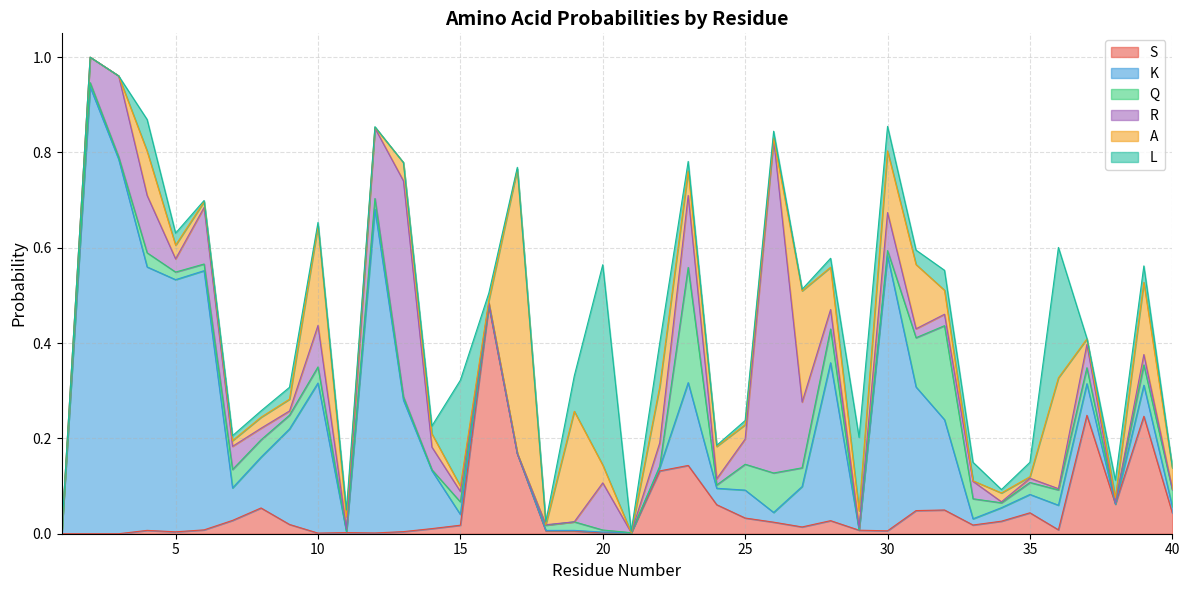

Does the chart have visible grid lines?

Yes